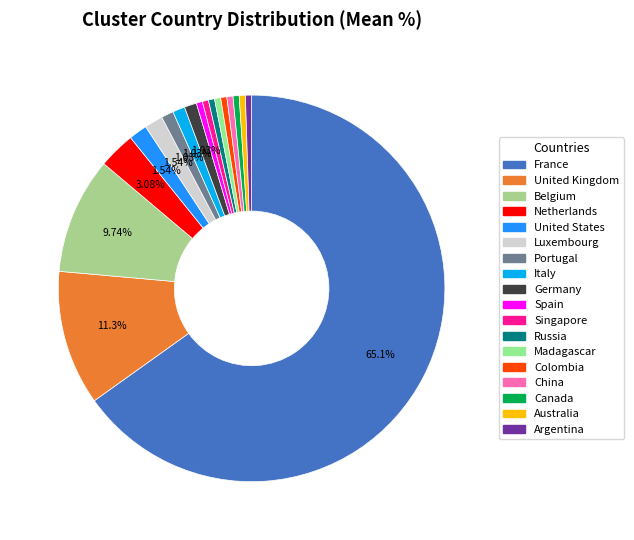

How many segments does this pie chart have?

18